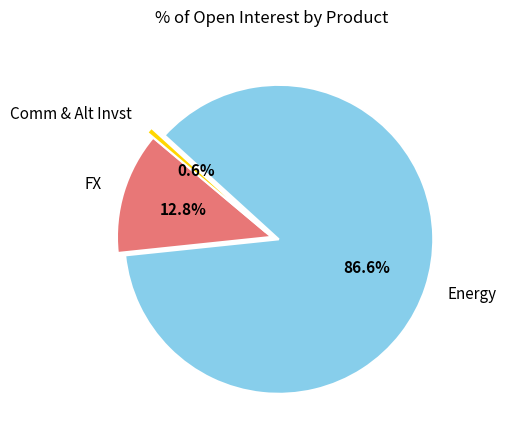

Rank the categories by value from highest to lowest.

Energy, FX, Comm & Alt Invst